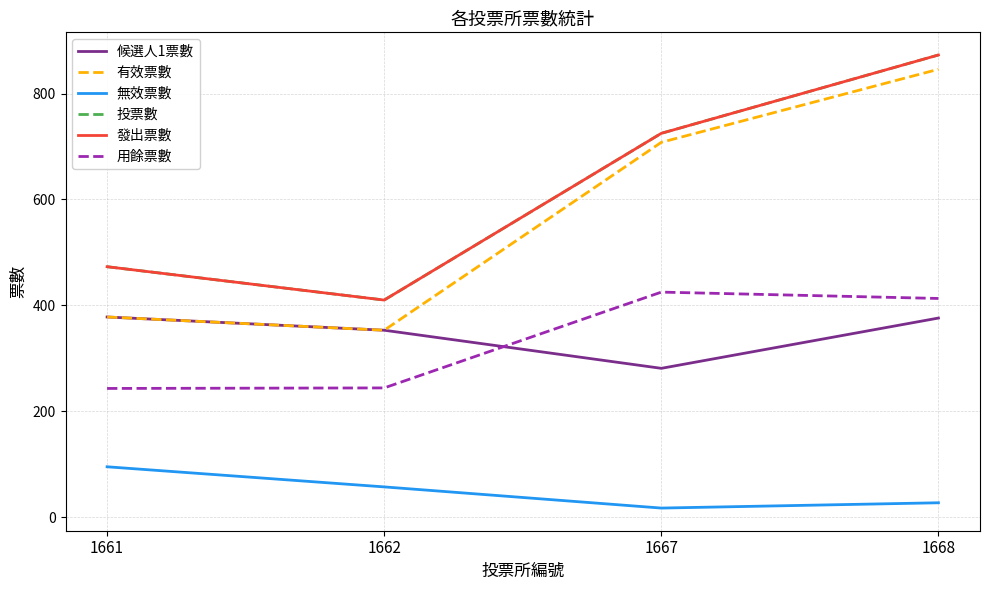

Rank the categories by 有效票數 value from highest to lowest.

1668, 1667, 1661, 1662